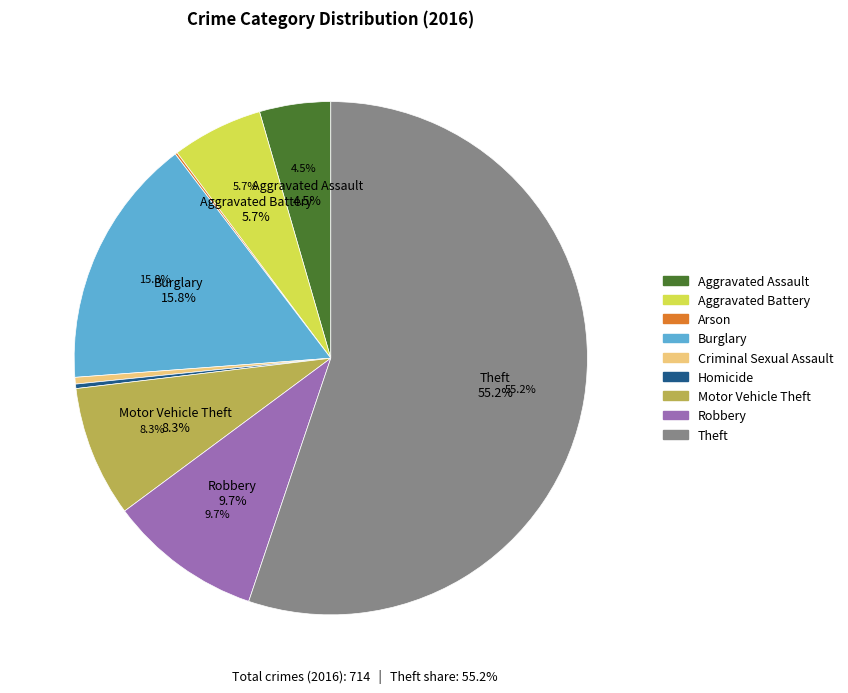

Count the number of slices in the pie.

9